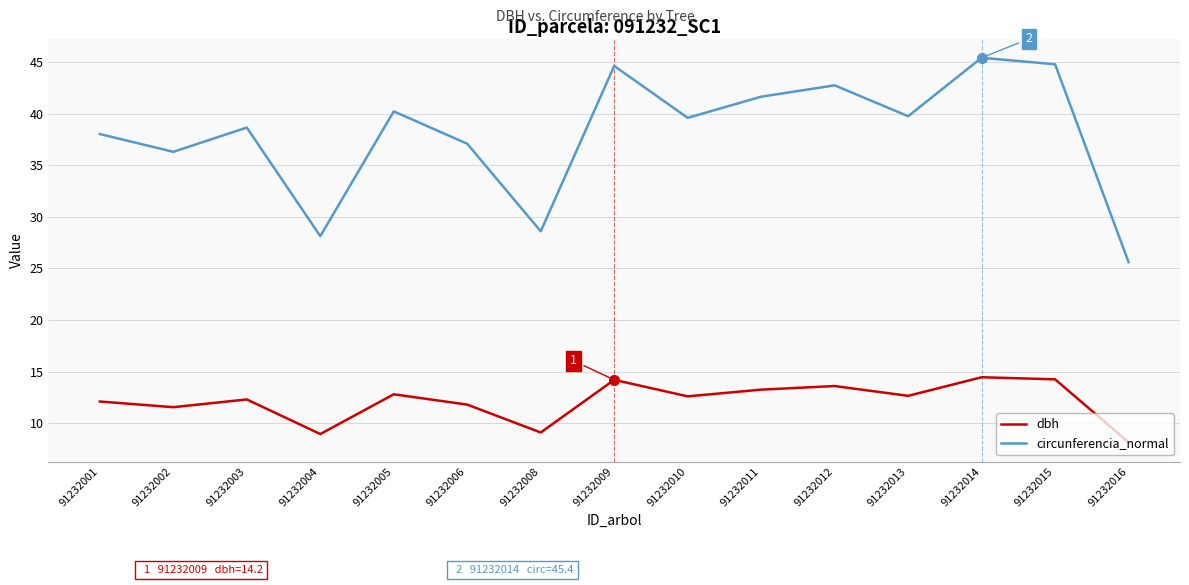

In dbh, how many points are lower than both neighbors (excluding endpoints)?

5